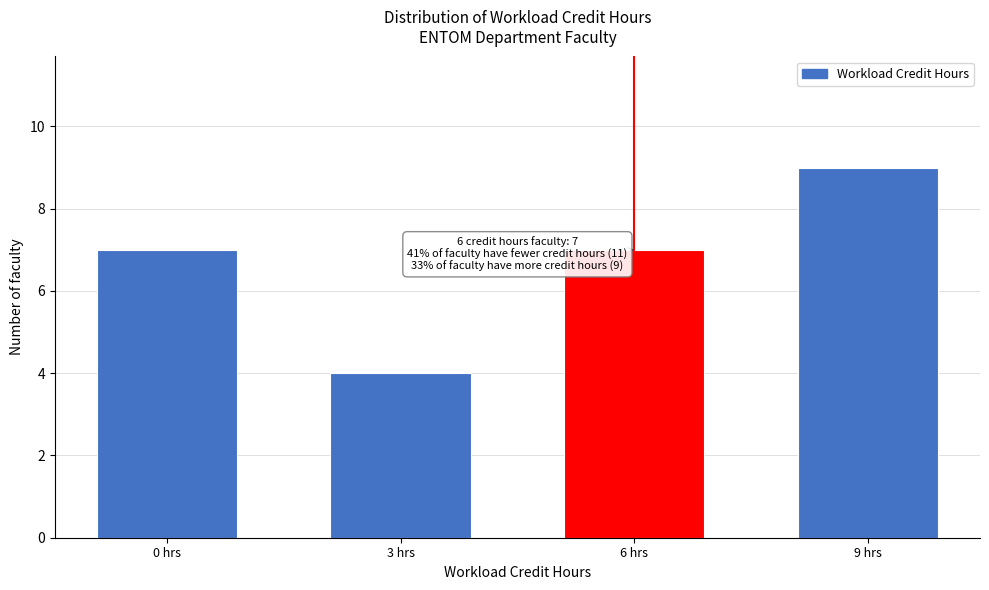

Reading left to right, extract all data points from this chart.

0 hrs=7	3 hrs=4	6 hrs=7	9 hrs=9